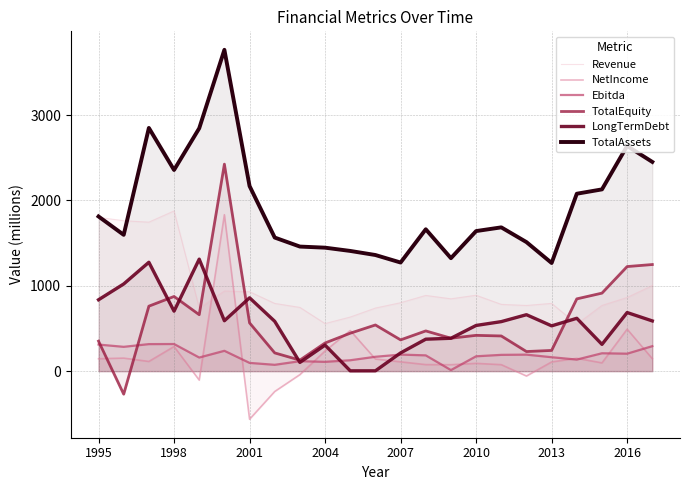

Is the value of TotalEquity at 2013 greater than the value of LongTermDebt at 2016?

No